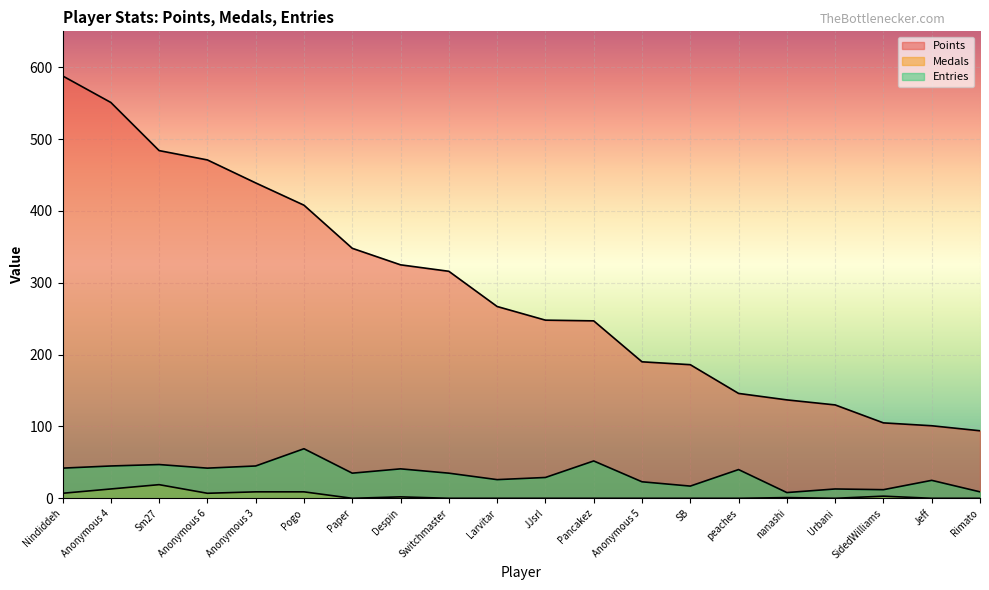

What is the difference between the maximum and minimum values in the Entries series?

61